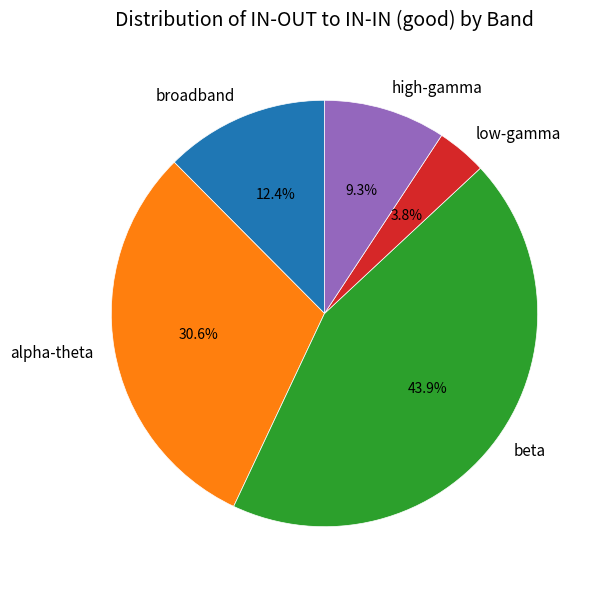

Do alpha-theta and low-gamma together represent more than half of the pie?

No